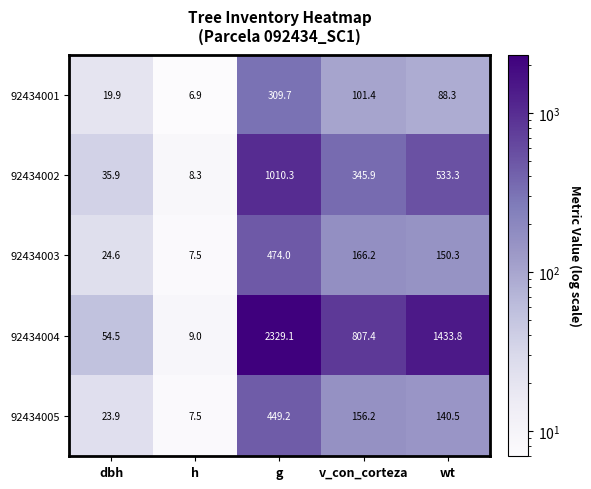

What is the difference between the maximum and second lowest values in the 92434003 series?

449.4